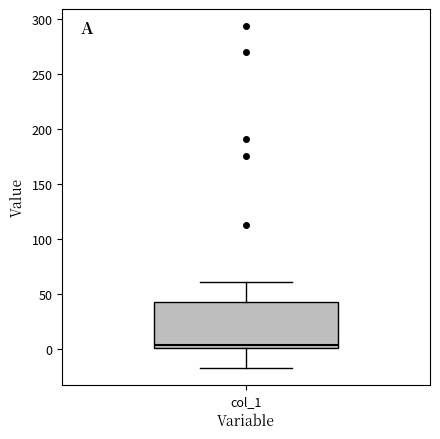

Read this box plot against the y-axis: the position of the median line, the range covered by the box, and the ends of both whiskers. The values are not printed on the chart, so give them approximately, as read against the axis.

median 5, box 0 to 45, whiskers -15 to 60